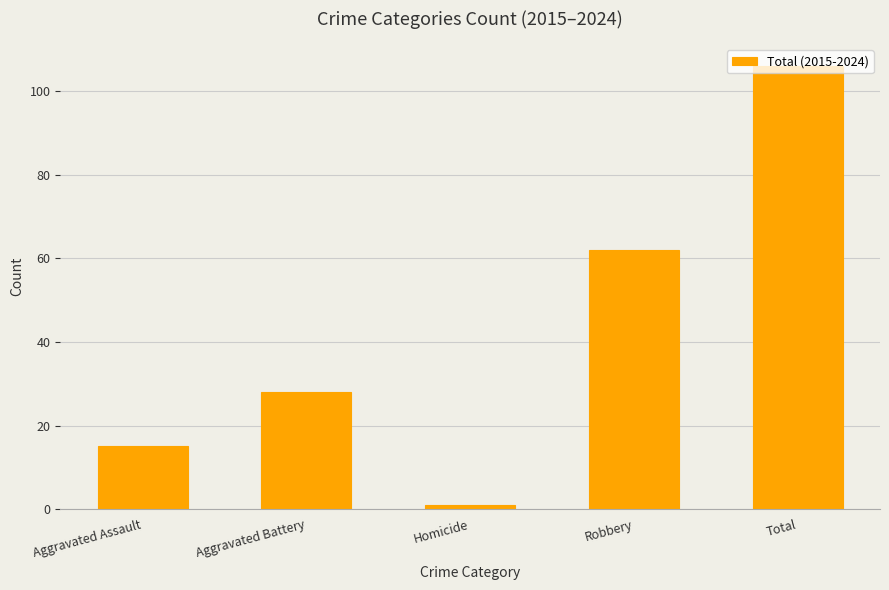

What is the difference between the second highest and second lowest values?

47